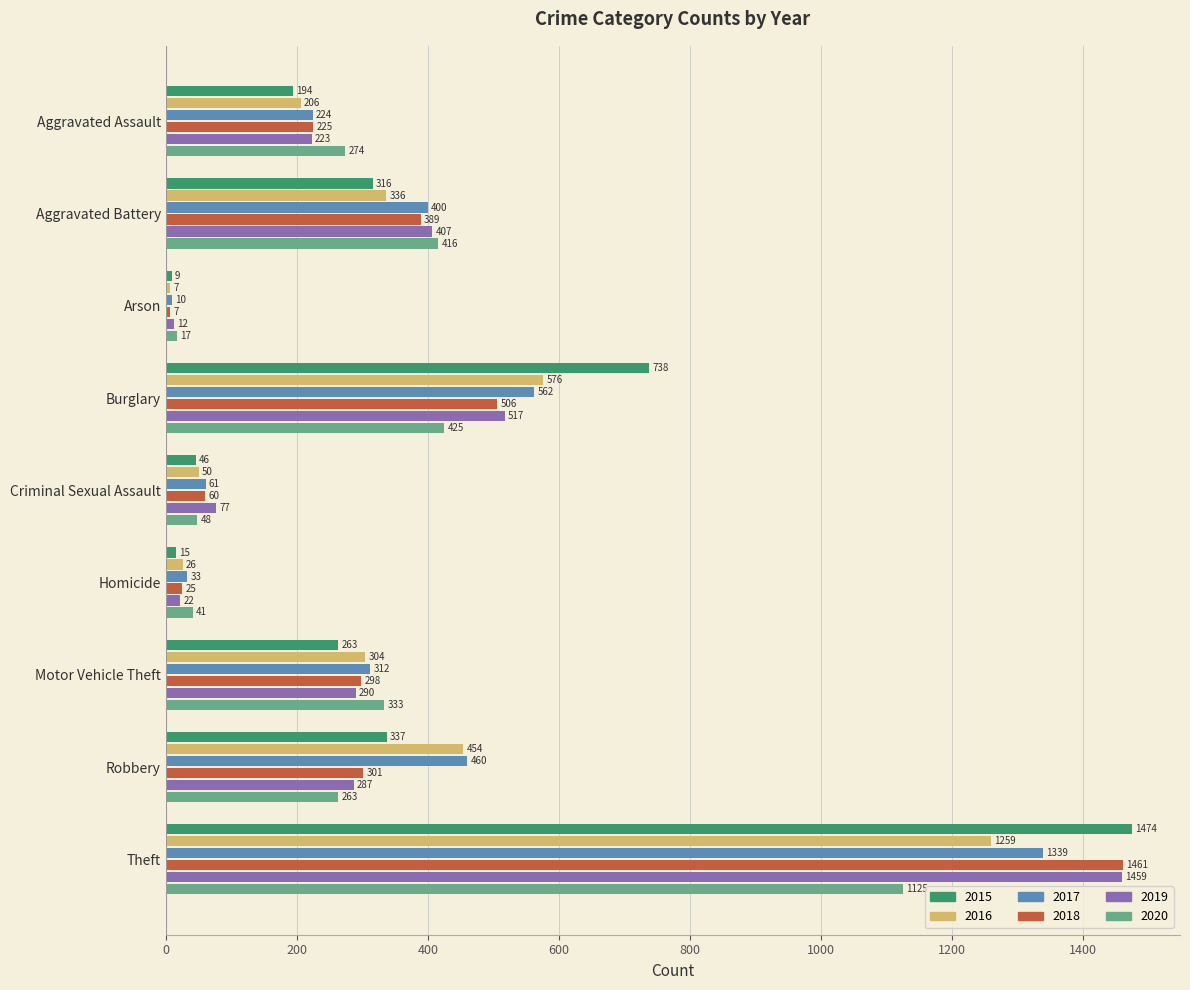

What is the spread (max minus min) of values at Homicide?

26